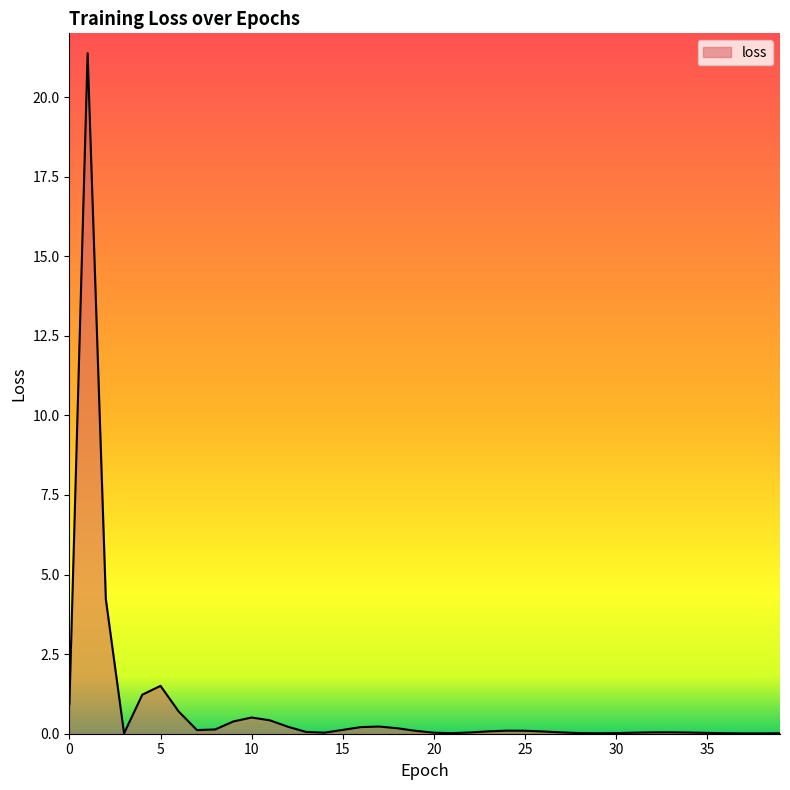

What is the maximum value shown in the chart?

21.4